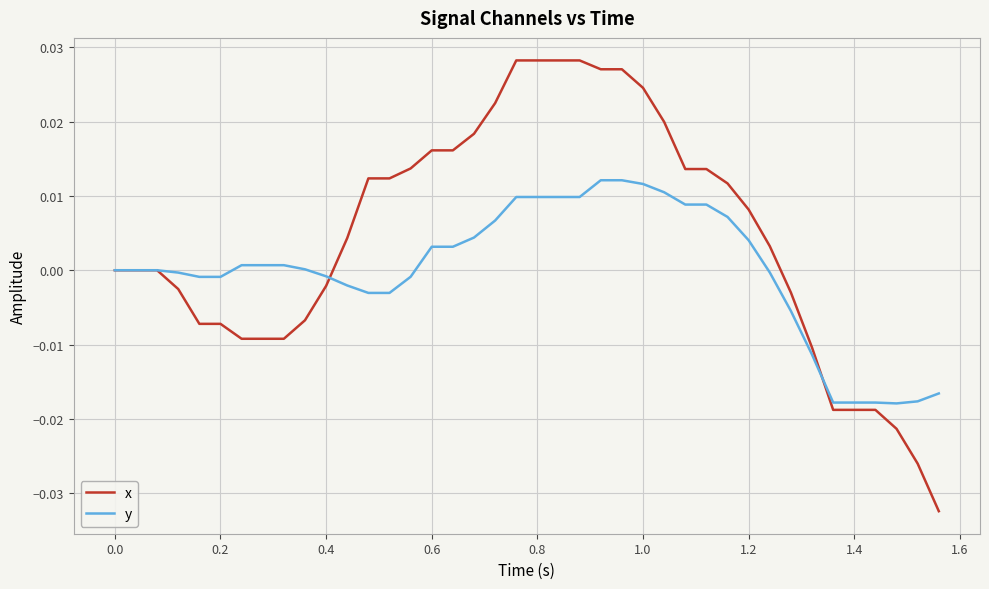

List the series in order of their peak value, highest first.

x, y